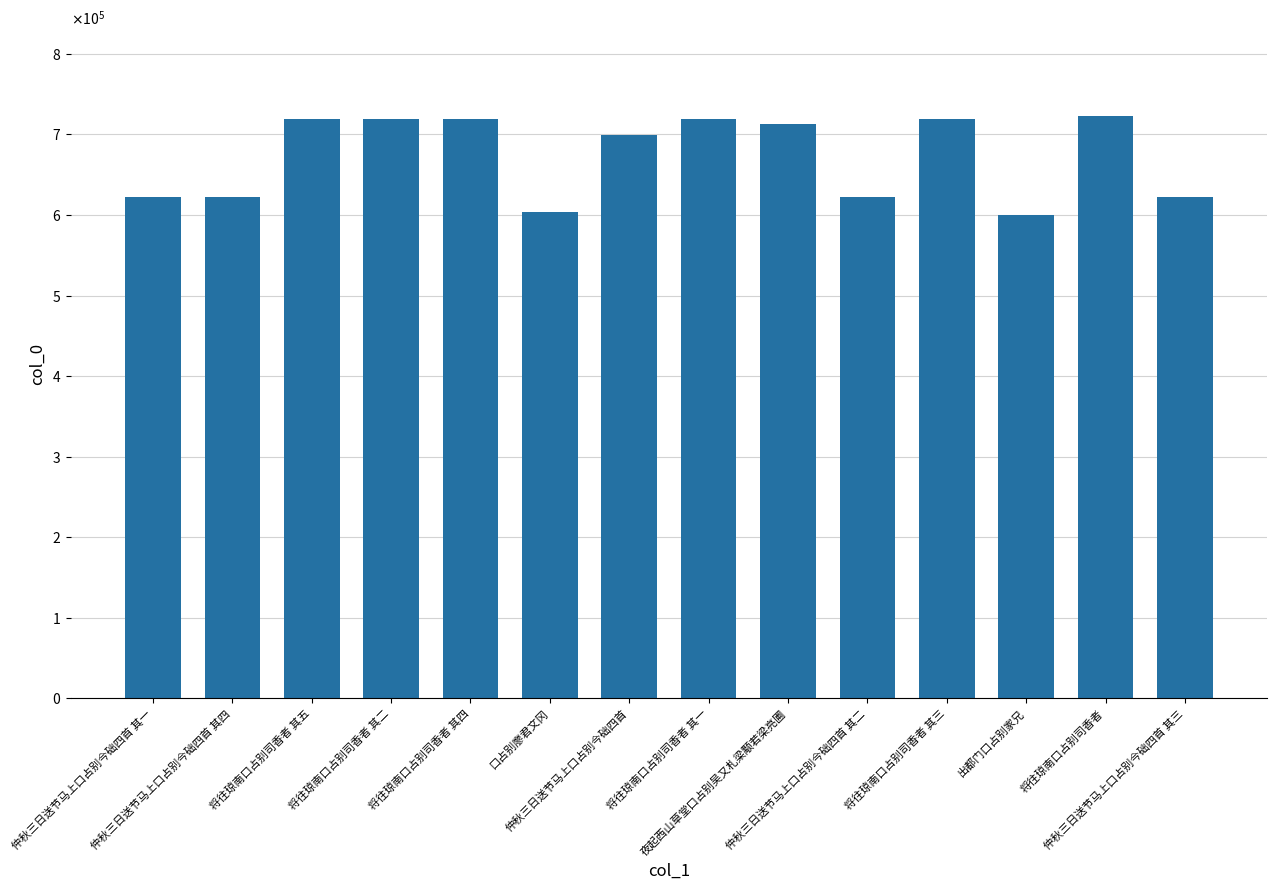

What is the smallest value displayed?

599552